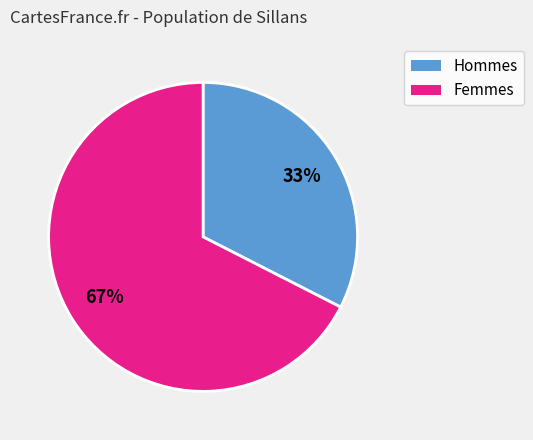

How many slices are in this pie chart?

2